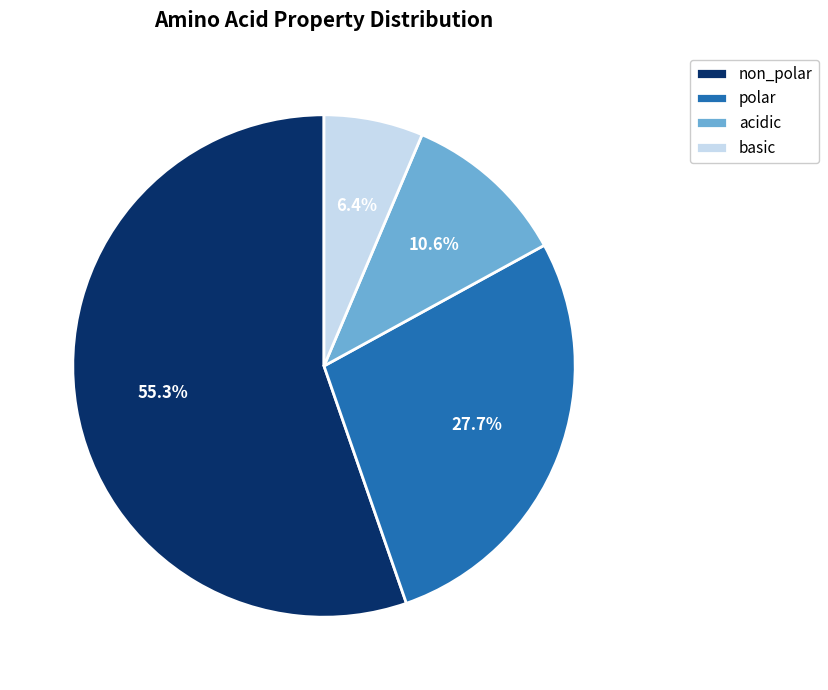

Combined, what portion of the pie is non_polar and polar?

83.0%